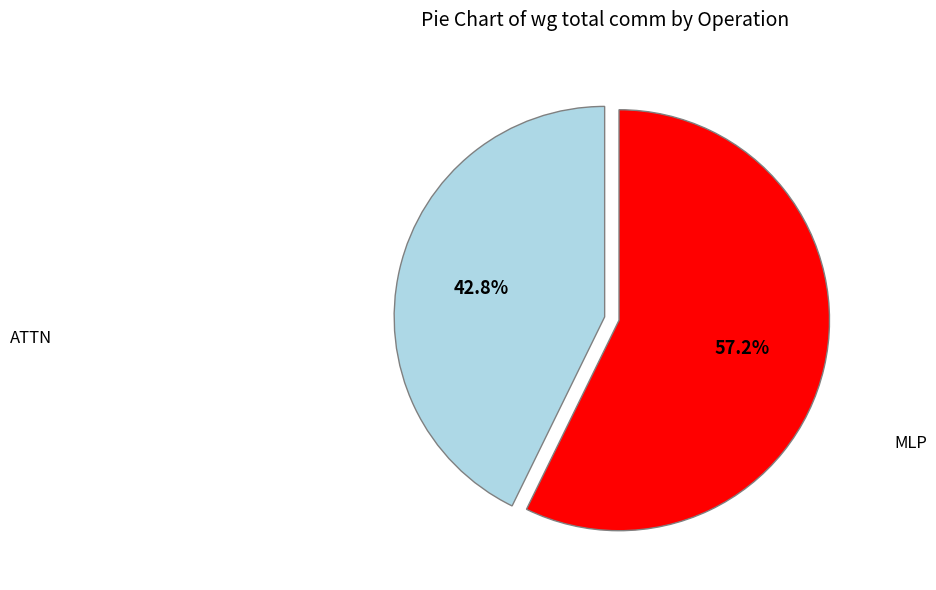

Does any single category account for the majority?

Yes